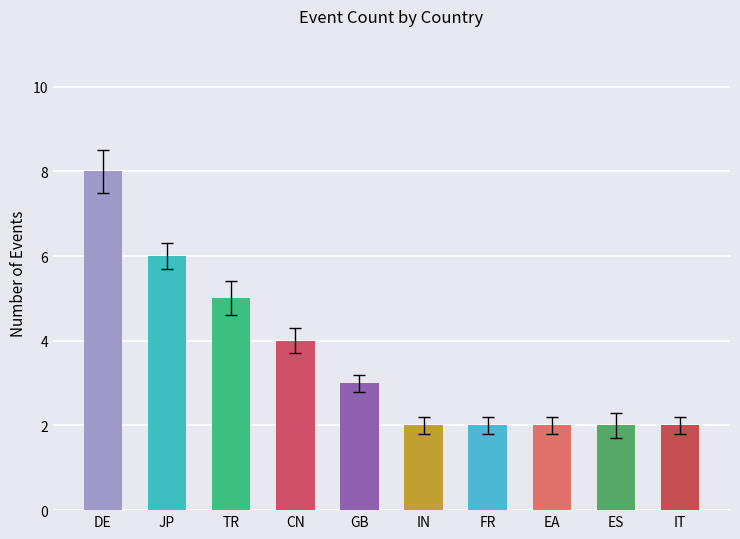

What is the greatest value displayed?

8